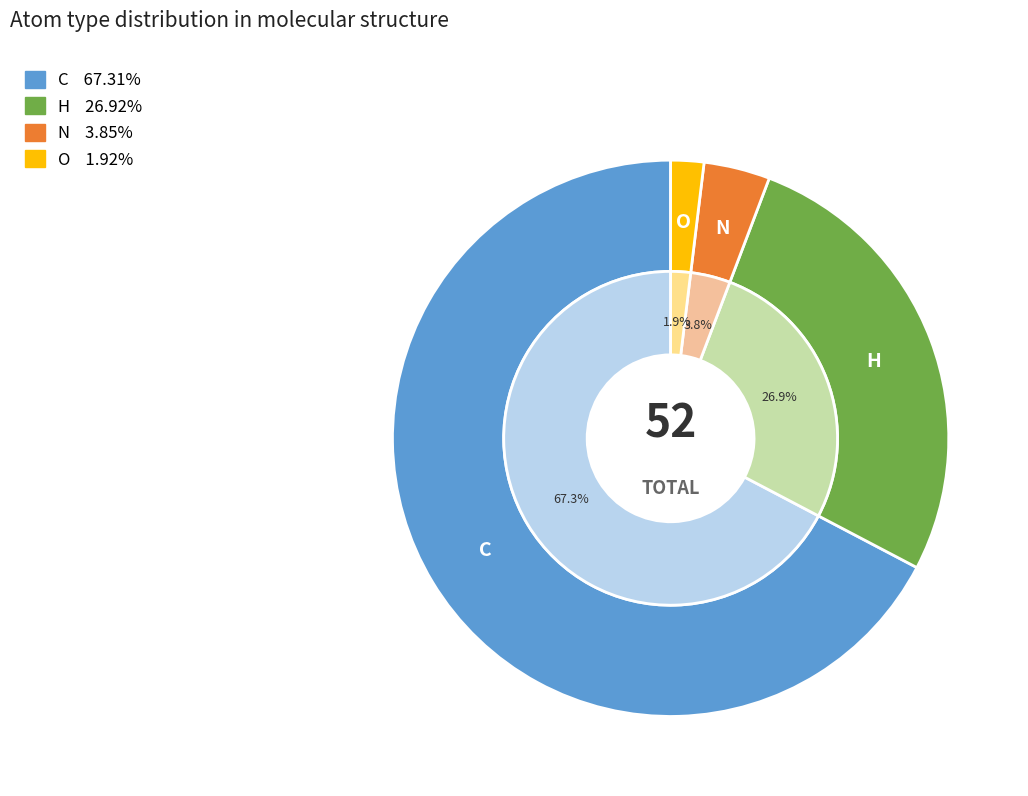

To the nearest percent, what is the combined percentage of O and C?

69%